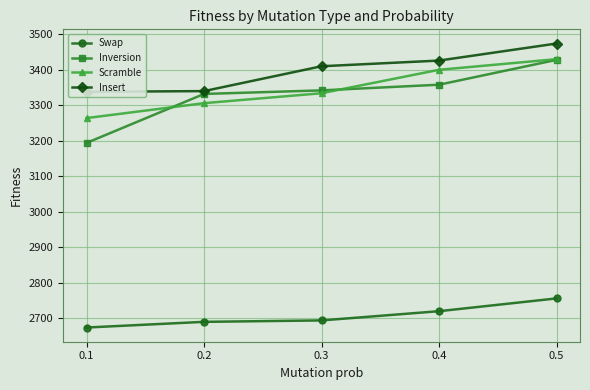

At which label is Insert closest to 3406?

0.3